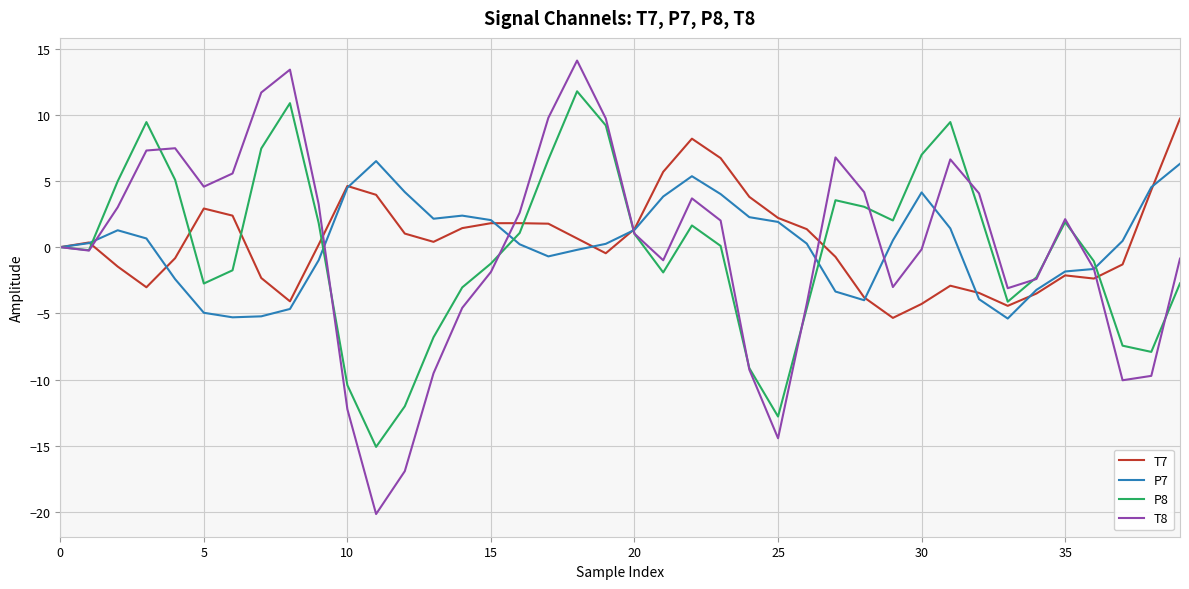

Rank the series by their maximum value, from lowest to highest.

P7, T7, P8, T8